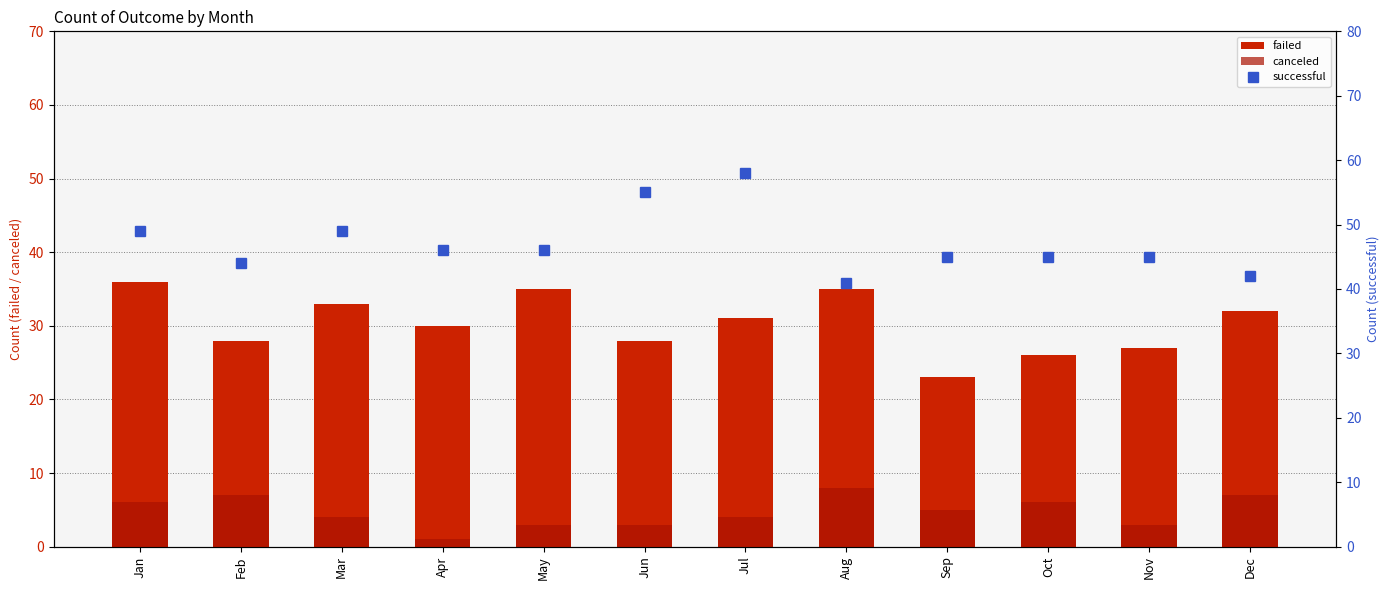

What is the difference between the highest and lowest values at Jan?

43